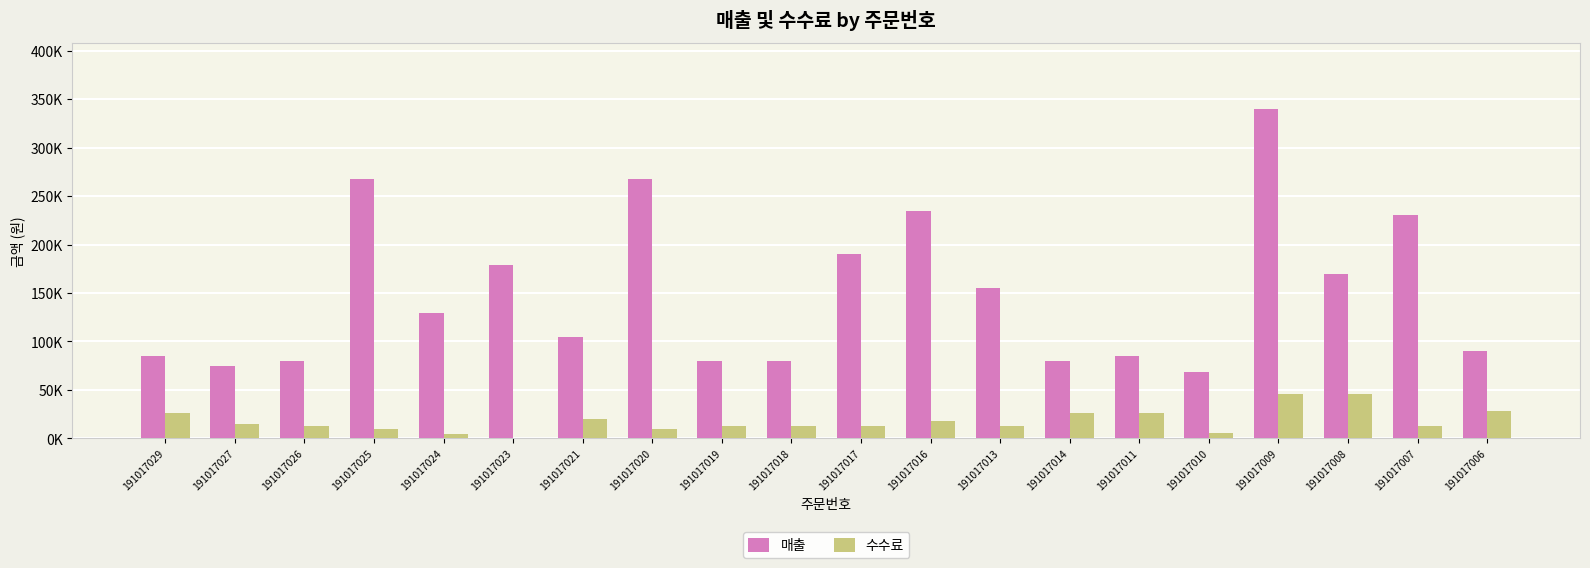

What are all the series names shown in the legend?

매출, 수수료